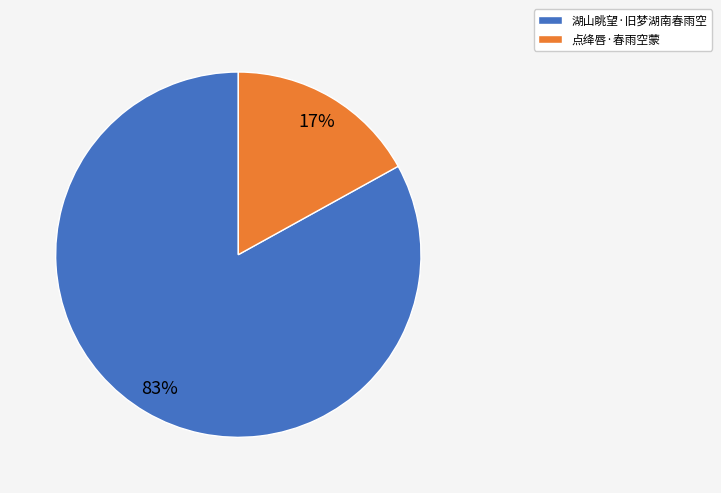

Does 湖山眺望·旧梦湖南春雨空 account for over 50% of the chart?

Yes